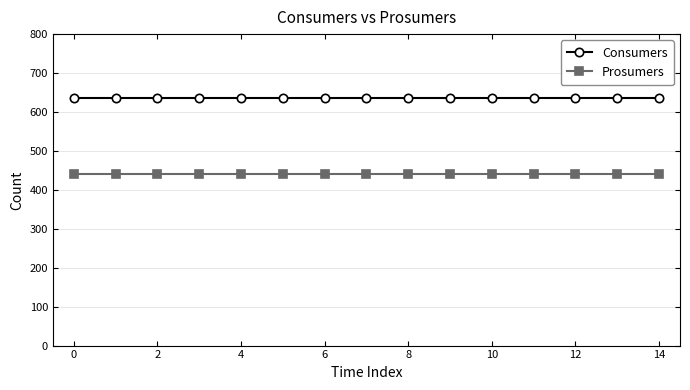

What is the lowest value of the Consumers series?

635